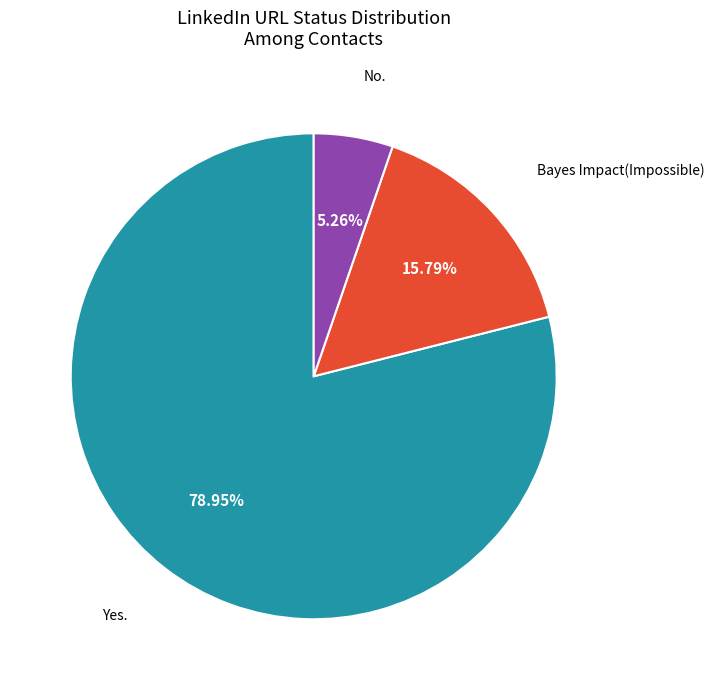

To the nearest percent, what is the difference between the Yes. and No. slice percentages?

74%